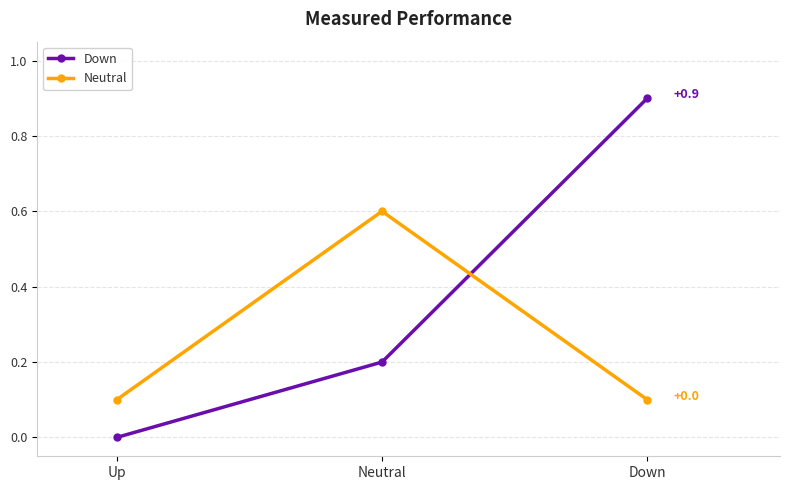

Reading left to right, what are all the values shown in this chart?

Down: 0.0	0.2	0.9
Neutral: 0.1	0.6	0.1